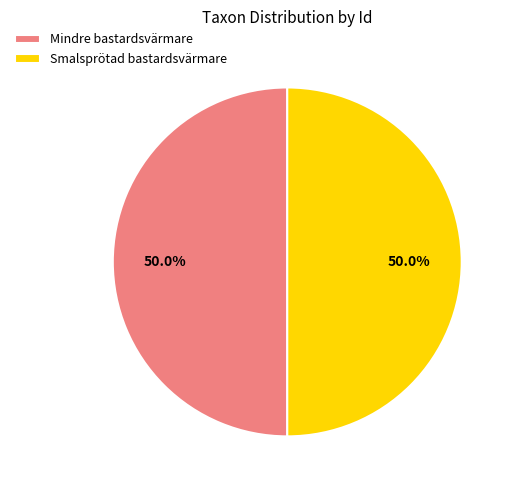

Count the number of slices in the pie.

2